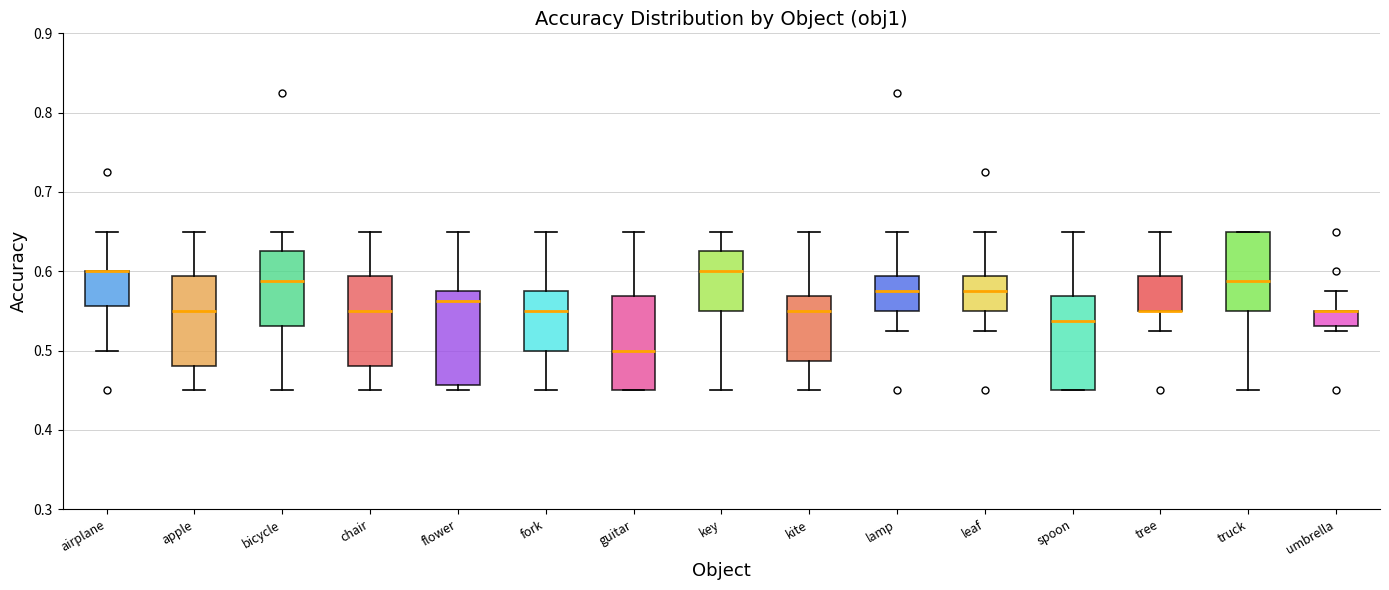

Reading left to right, read every box against the y-axis: the position of its median line, the range the box covers, and the ends of its whiskers. The values are not printed on the chart, so give them approximately, as read against the axis.

airplane: median 0.60 (drawn on the box's upper edge), box 0.56 to 0.60, whiskers 0.50 to 0.65
apple: median 0.55, box 0.48 to 0.59, whiskers 0.45 to 0.65
bicycle: median 0.59, box 0.53 to 0.63, whiskers 0.45 to 0.65
chair: median 0.55, box 0.48 to 0.59, whiskers 0.45 to 0.65
flower: median 0.56, box 0.46 to 0.58, whiskers 0.45 to 0.65
fork: median 0.55, box 0.50 to 0.58, whiskers 0.45 to 0.65
guitar: median 0.50, box 0.45 to 0.57, whiskers 0.45 to 0.65
key: median 0.60, box 0.55 to 0.63, whiskers 0.45 to 0.65
kite: median 0.55, box 0.49 to 0.57, whiskers 0.45 to 0.65
lamp: median 0.58, box 0.55 to 0.59, whiskers 0.53 to 0.65
leaf: median 0.58, box 0.55 to 0.59, whiskers 0.53 to 0.65
spoon: median 0.54, box 0.45 to 0.57, whiskers 0.45 to 0.65
tree: median 0.55 (drawn on the box's lower edge), box 0.55 to 0.59, whiskers 0.53 to 0.65
truck: median 0.59, box 0.55 to 0.65, whiskers 0.45 to 0.65
umbrella: median 0.55 (drawn on the box's upper edge), box 0.53 to 0.55, whiskers 0.53 (just below the box's lower edge) to 0.58